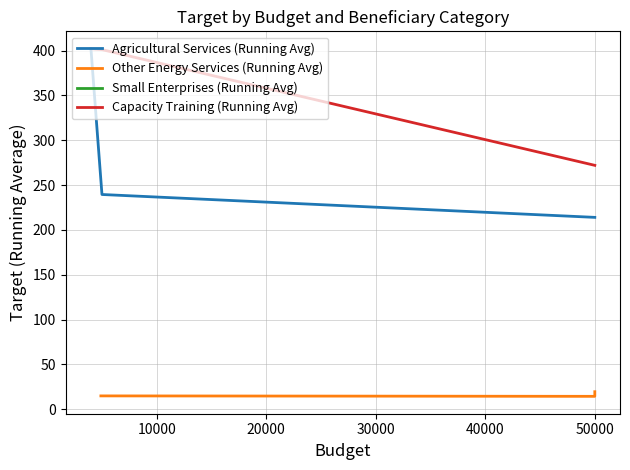

Reading left to right, list all the values displayed in this chart.

Agricultural Services (Running Avg): 402.0	239.5	214.0
Other Energy Services (Running Avg): 15.0	14.5	19.7
Capacity Training (Running Avg): 402.0	401.0	272.0